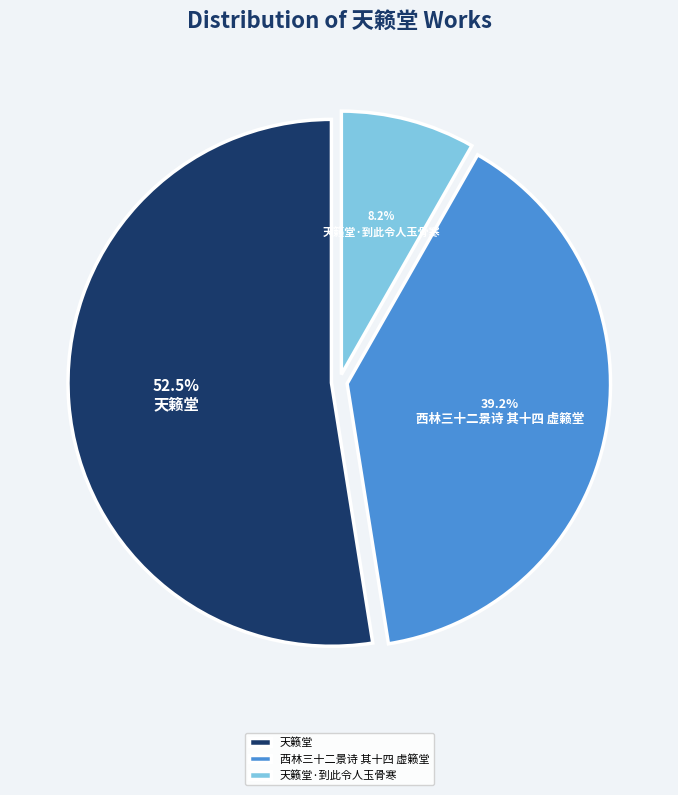

Is there a majority slice in this chart?

Yes